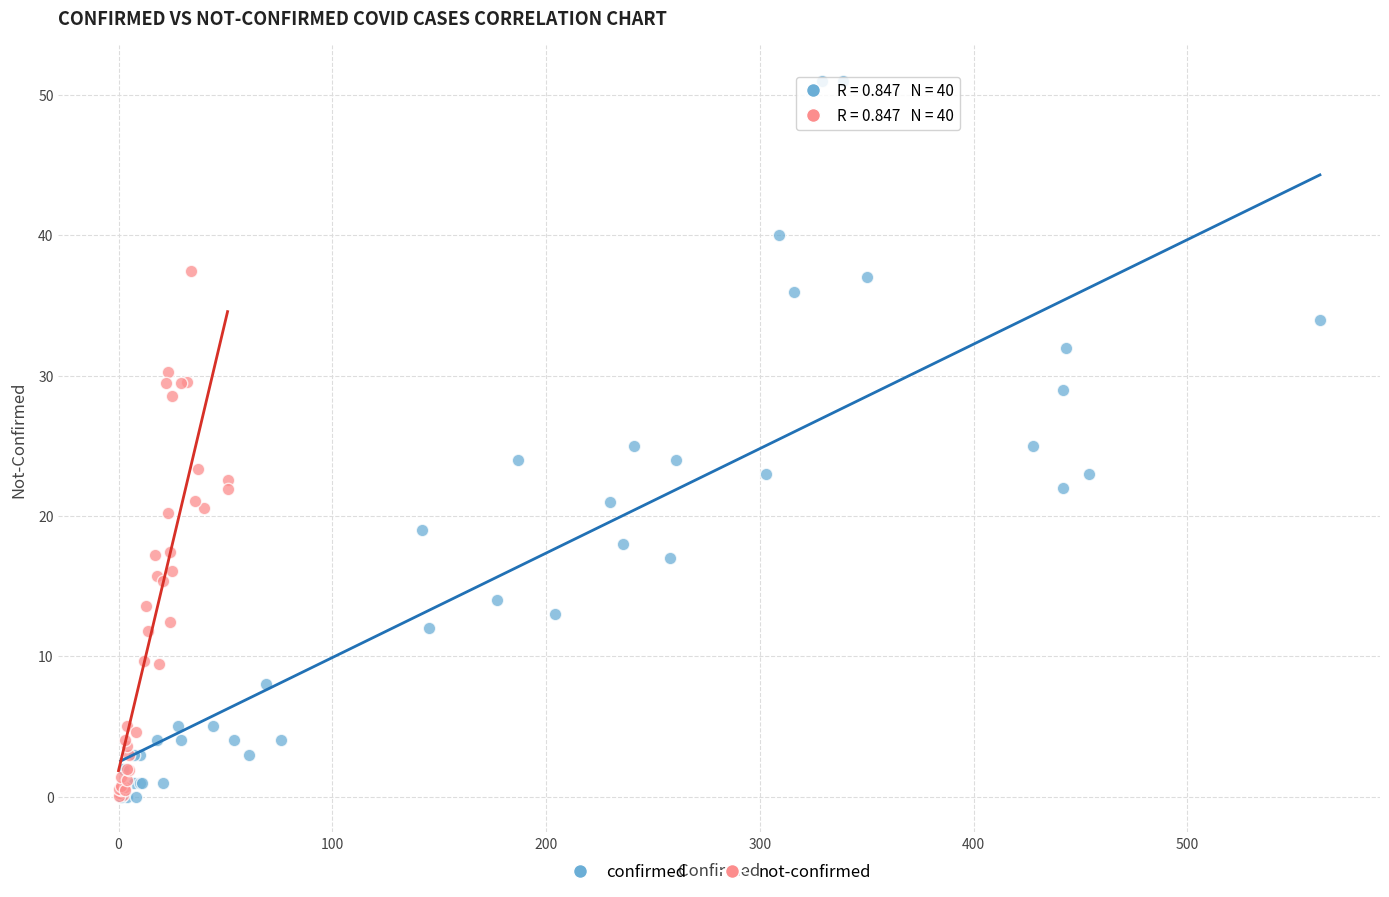

Which series contains the highest Y value?

confirmed